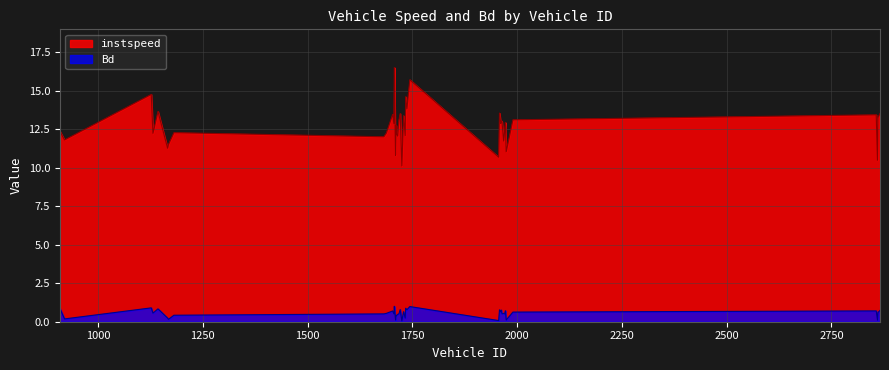

How many lines are shown in the chart?

2